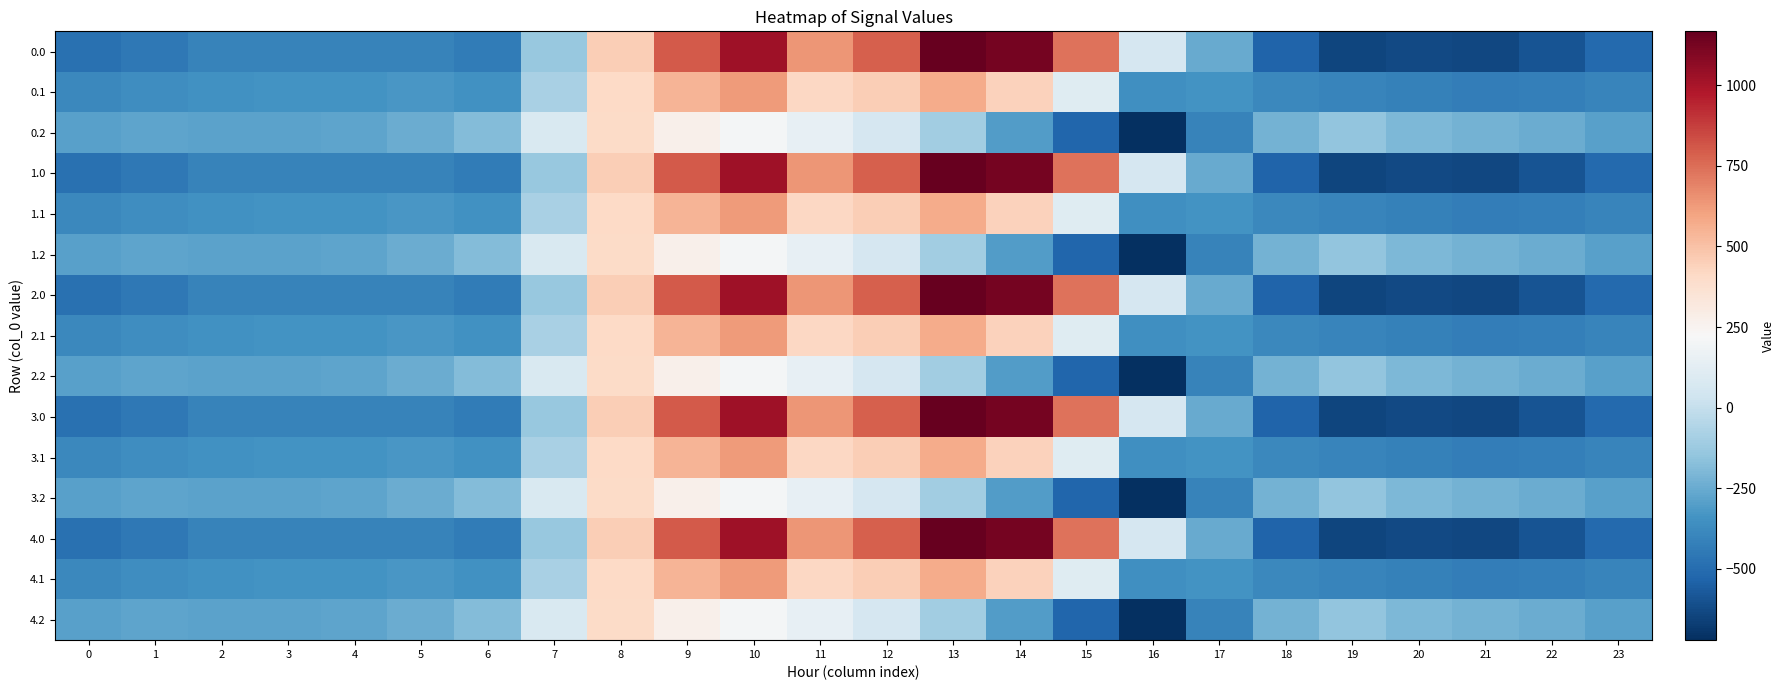

What is the maximum value shown in the chart?

1167.2